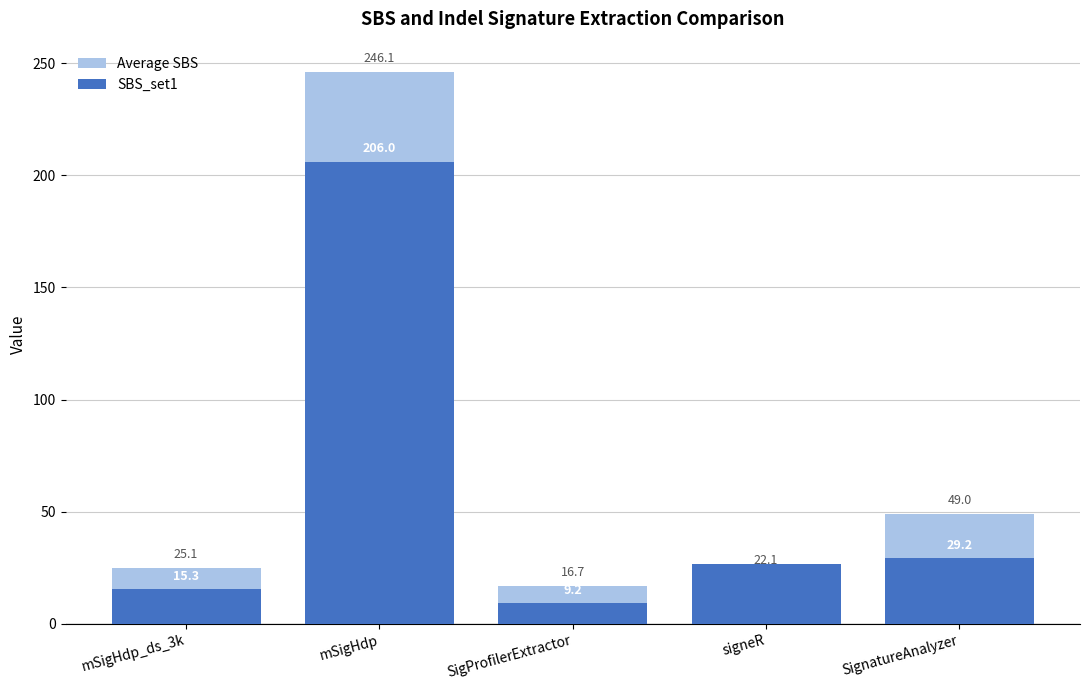

List the series in order of their overall mean, highest first.

Average SBS, SBS_set1